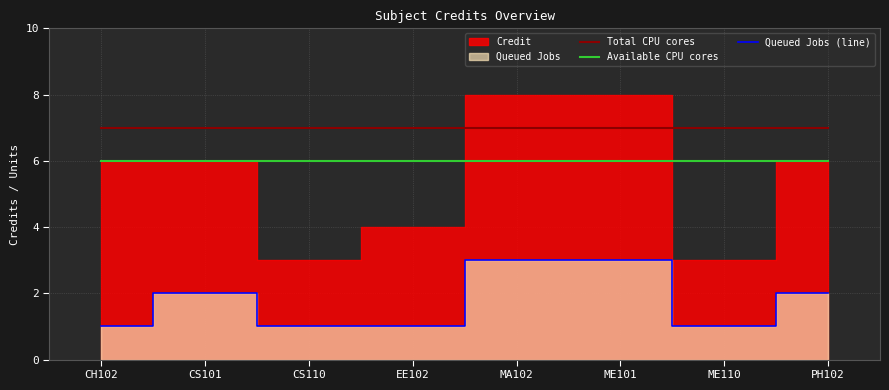

What is the approximate value of Total CPU cores at MA102?

7